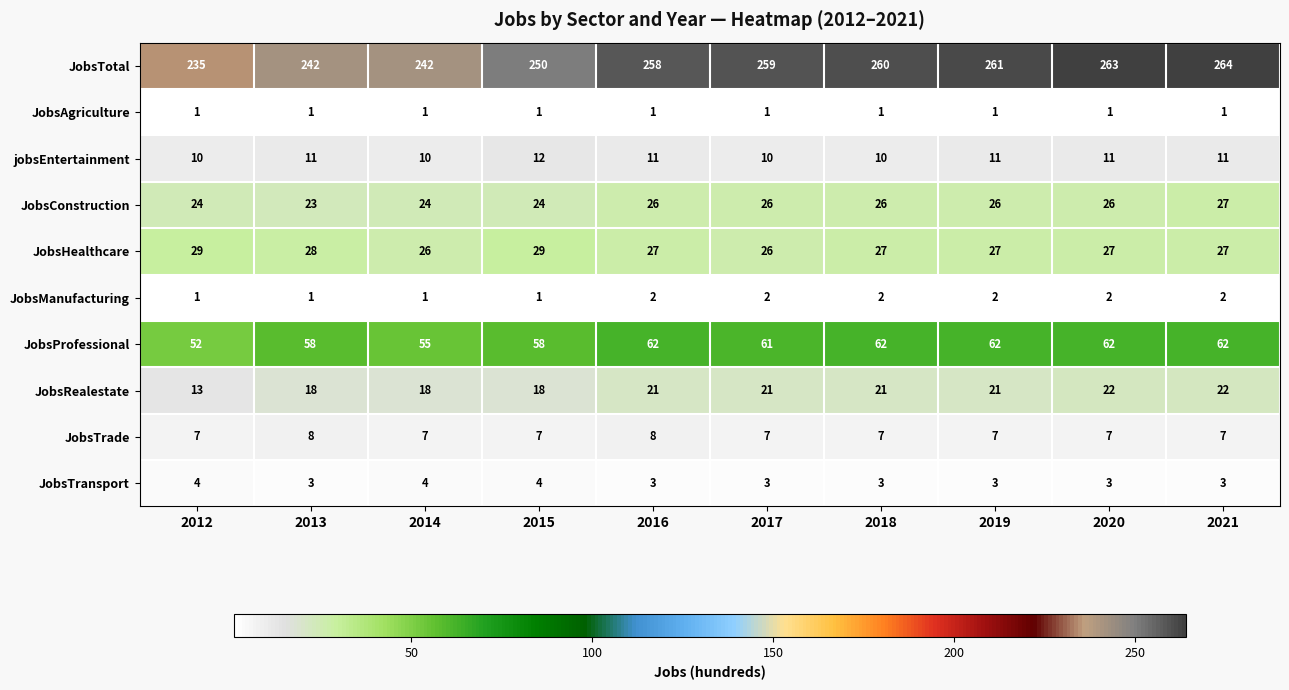

Rank the series by their maximum value, from highest to lowest.

JobsTotal, JobsProfessional, JobsHealthcare, JobsConstruction, JobsRealestate, jobsEntertainment, JobsTrade, JobsTransport, JobsManufacturing, JobsAgriculture